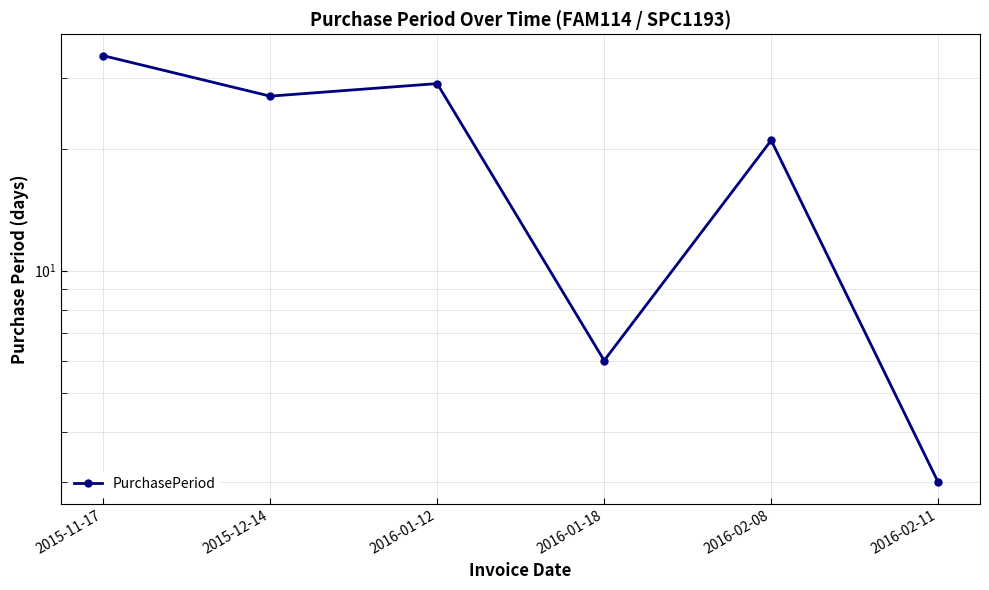

Reading right to left, list all the values displayed in this chart.

2016-02-11=3	2016-02-08=21	2016-01-18=6	2016-01-12=29	2015-12-14=27	2015-11-17=34